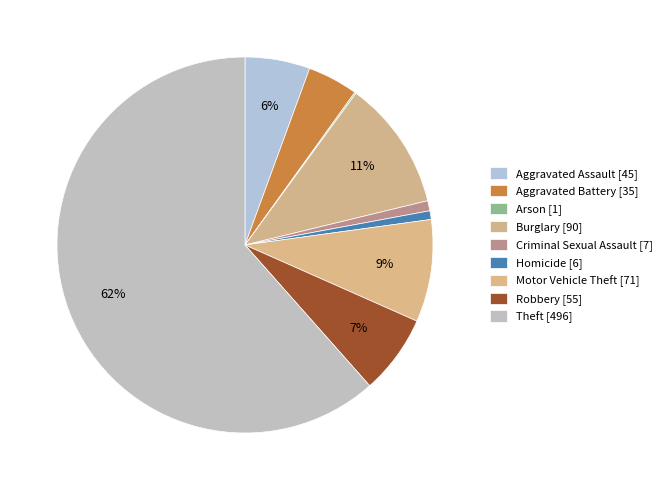

What percentage is the Aggravated Assault slice, to the nearest percent?

6%